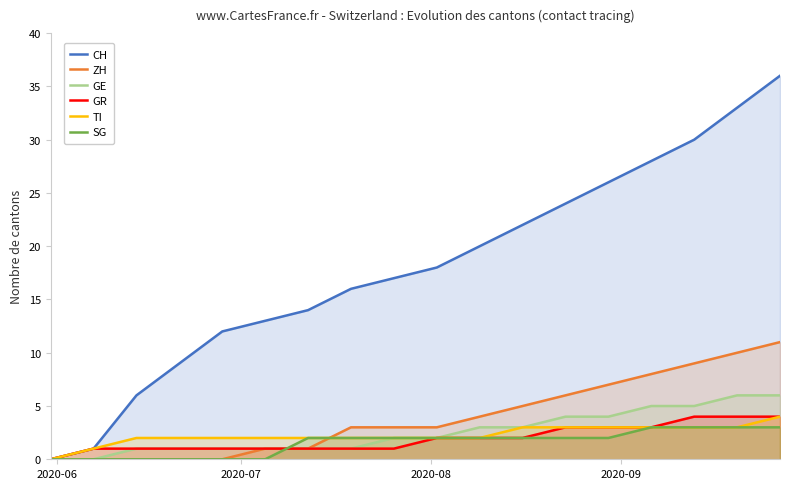

Which series has the largest range (max minus min)?

CH